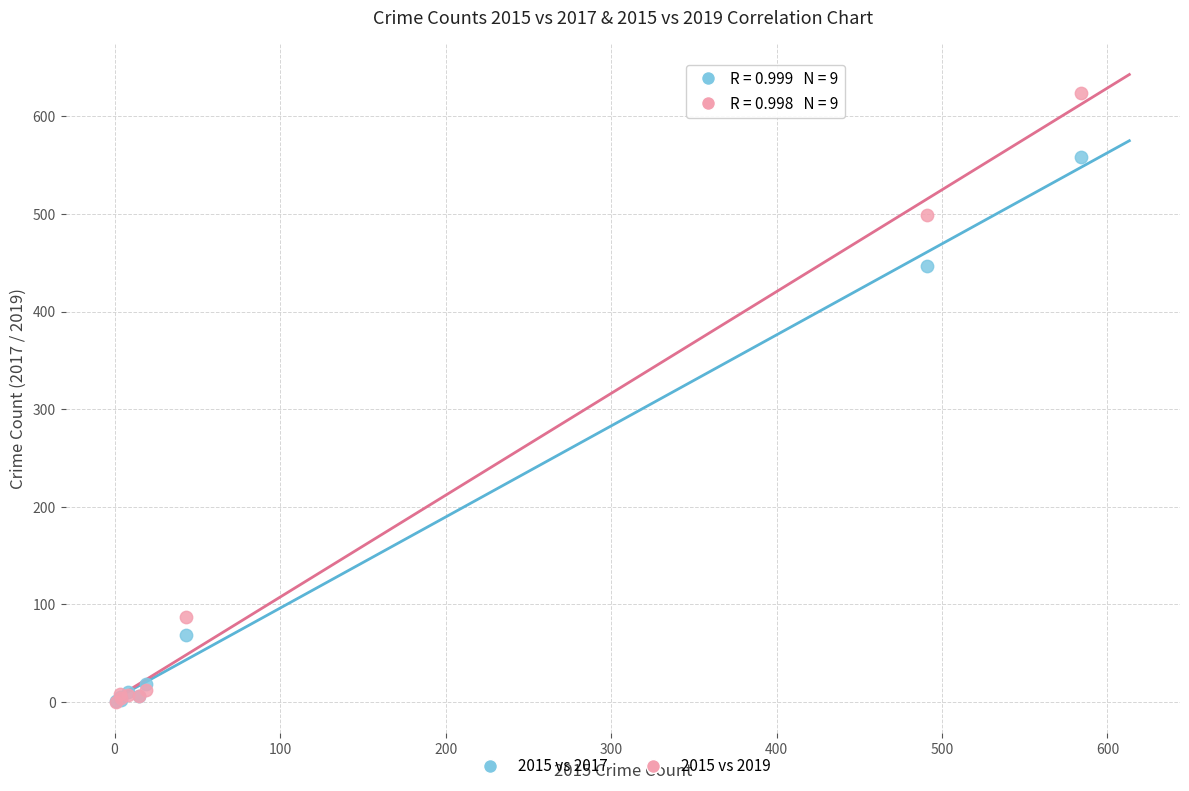

What are all the series names shown in the legend?

2015 vs 2017, 2015 vs 2019